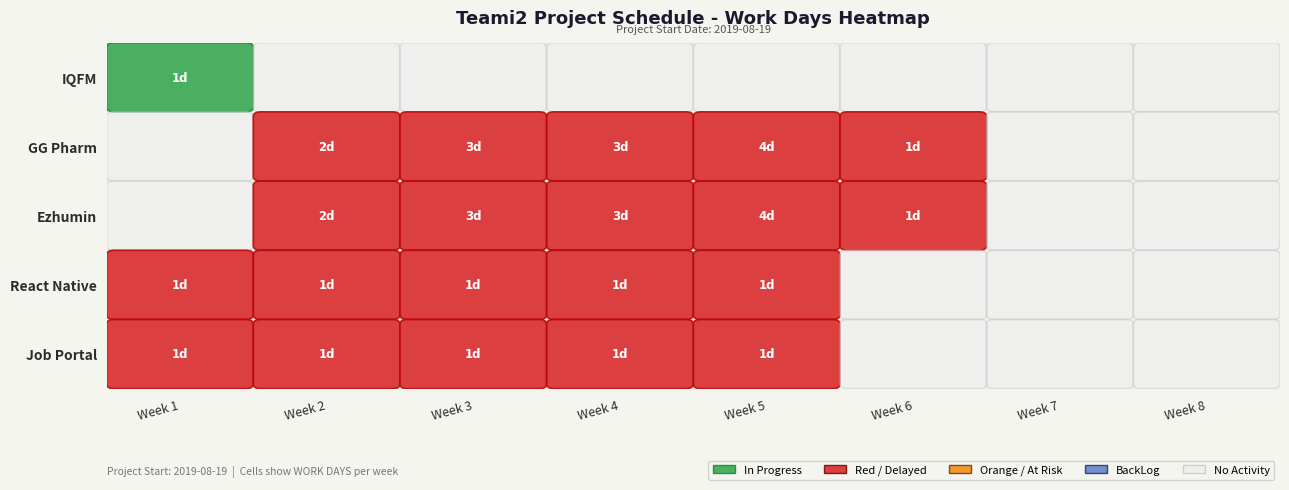

Count the number of data series in this chart.

5